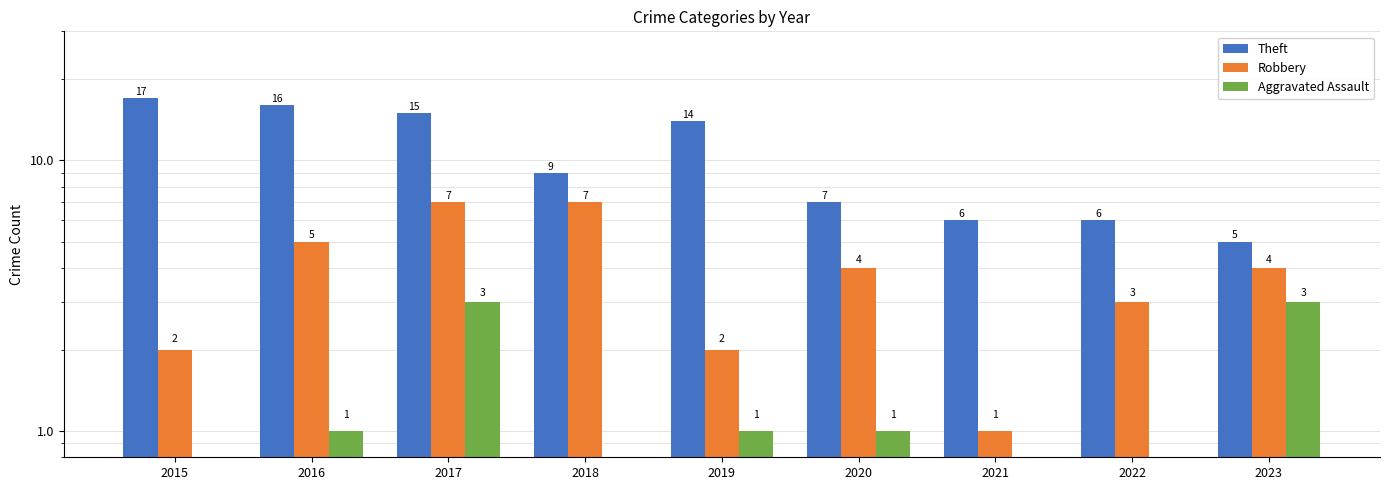

What is the value of the Aggravated Assault bar at the 2nd from the left?

1